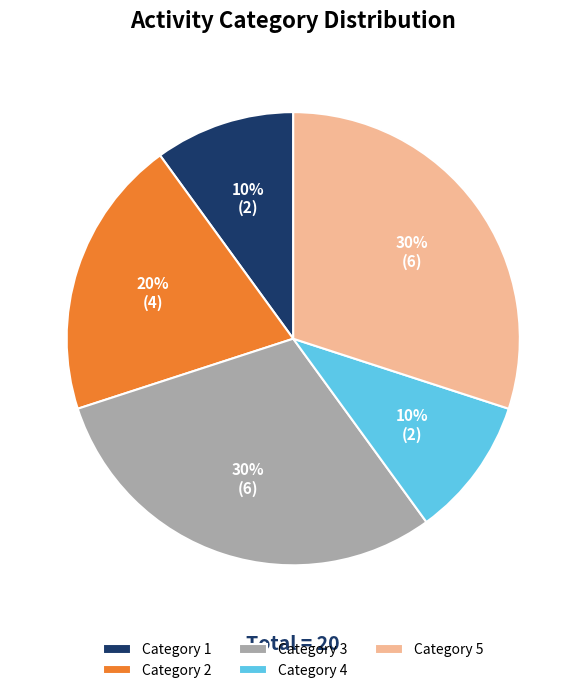

How many slices are in this pie chart?

5